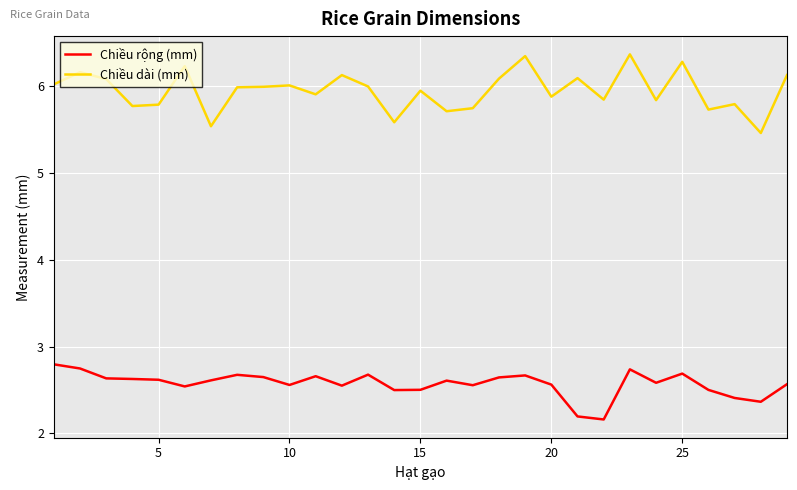

True or false: Chiều dài (mm) and Chiều rộng (mm) cross at least once.

False